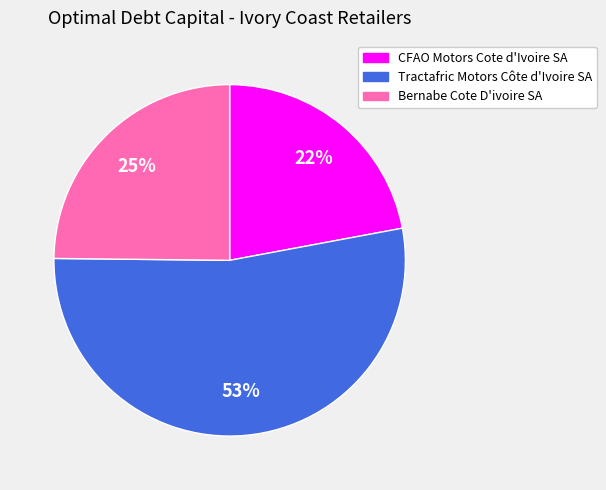

Rank the categories by value from highest to lowest.

Tractafric Motors Côte d'Ivoire SA, Bernabe Cote D'ivoire SA, CFAO Motors Cote d'Ivoire SA